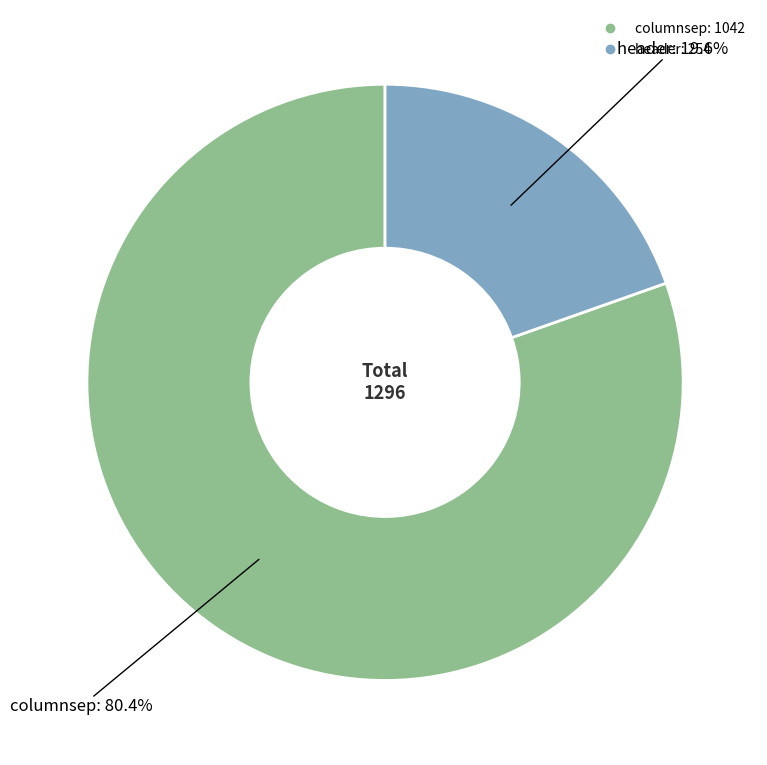

True or false: columnsep accounts for 80% of the total.

True